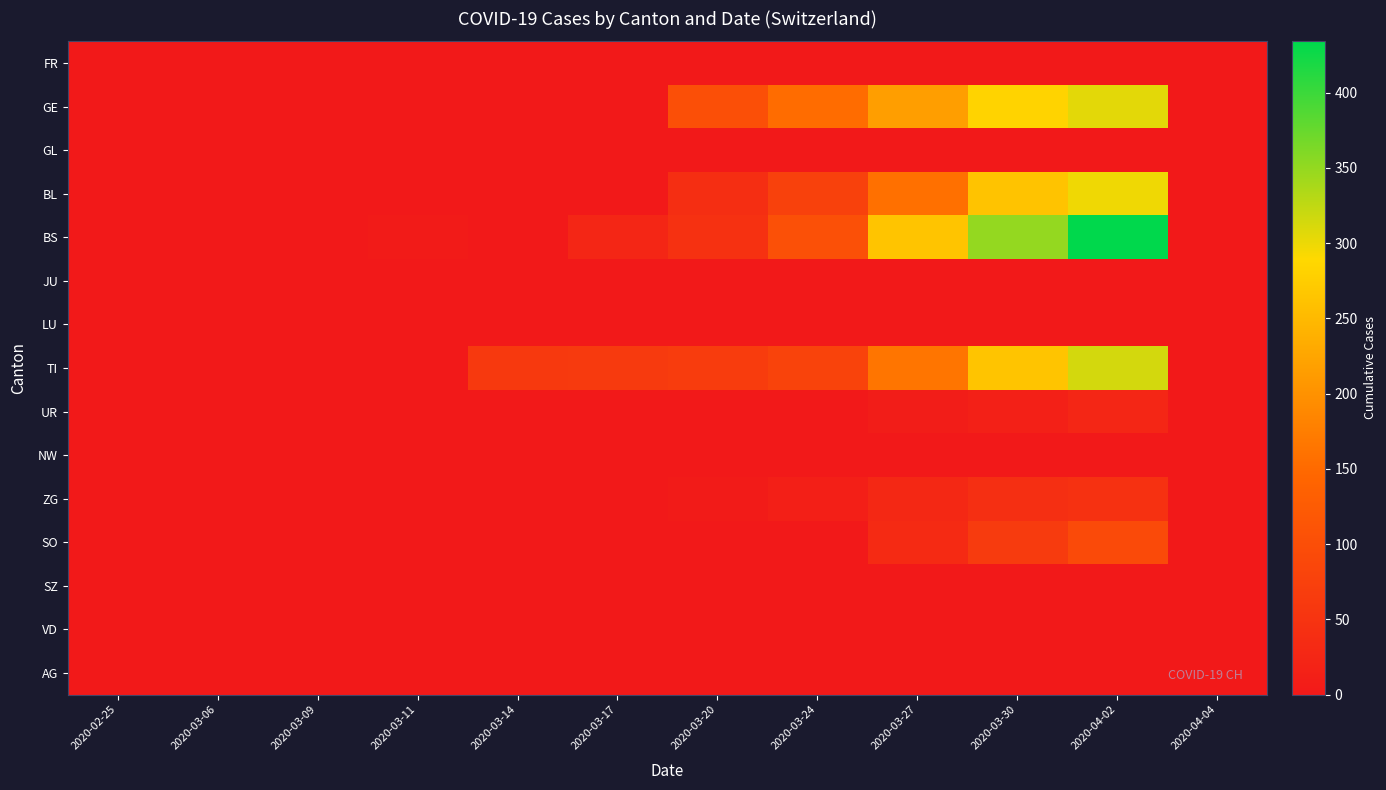

Which series changed the most between 2020-02-25 and 2020-03-17?

TI